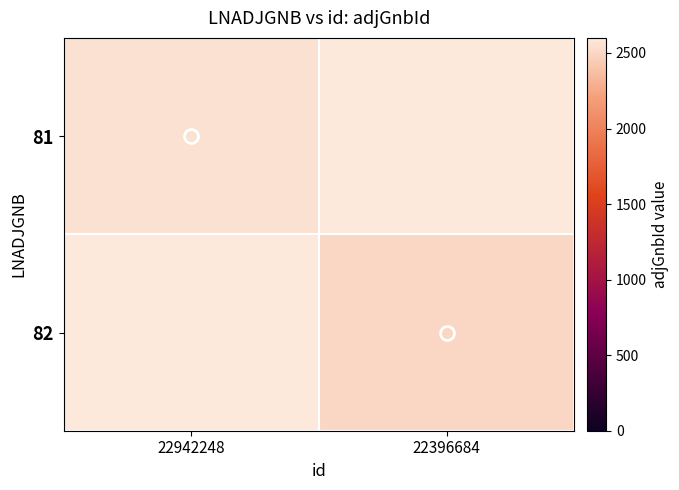

True or false: 81 has a value of 553.1 at 22942248.

False